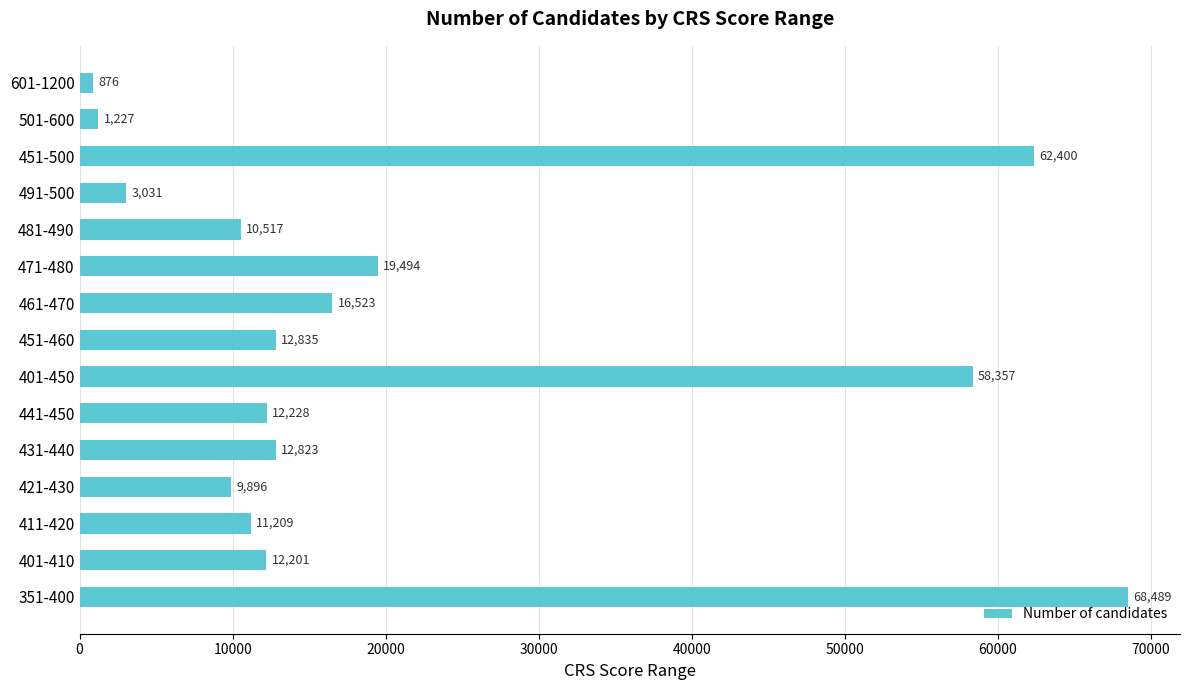

What is the change in value from 461-470 to 451-460?

-3688